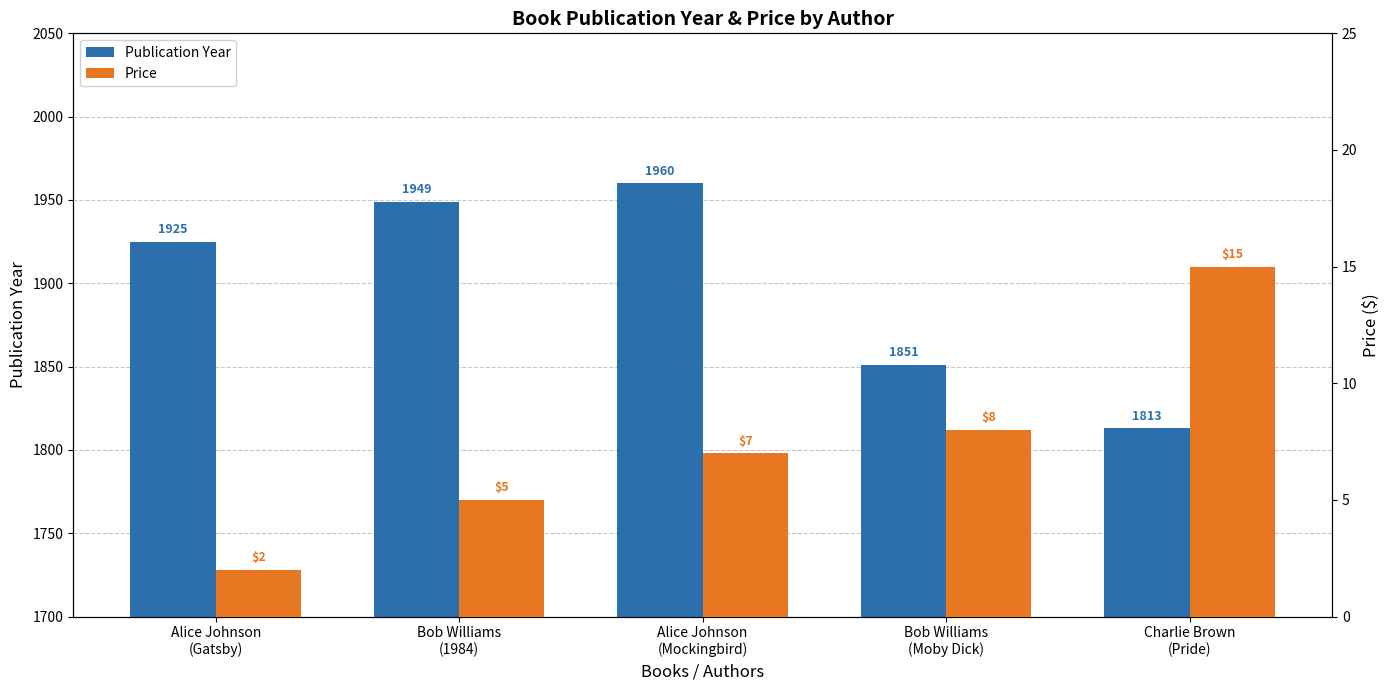

Rank the series by their average value, from highest to lowest.

Publication Year, Price